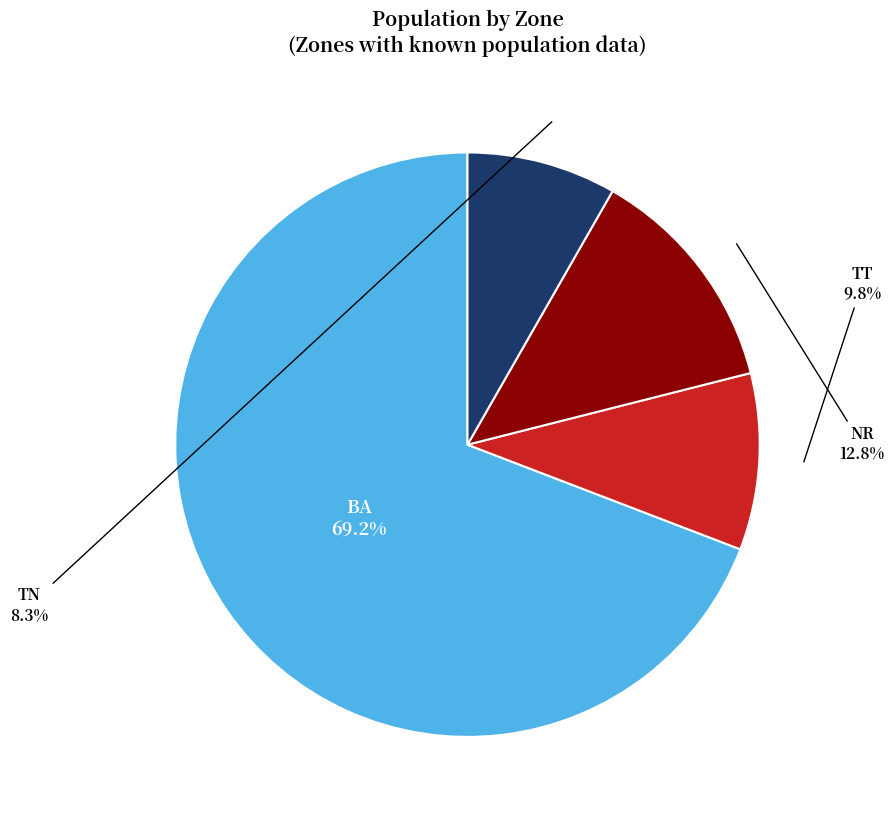

Is there any slice that represents more than half of the pie?

Yes